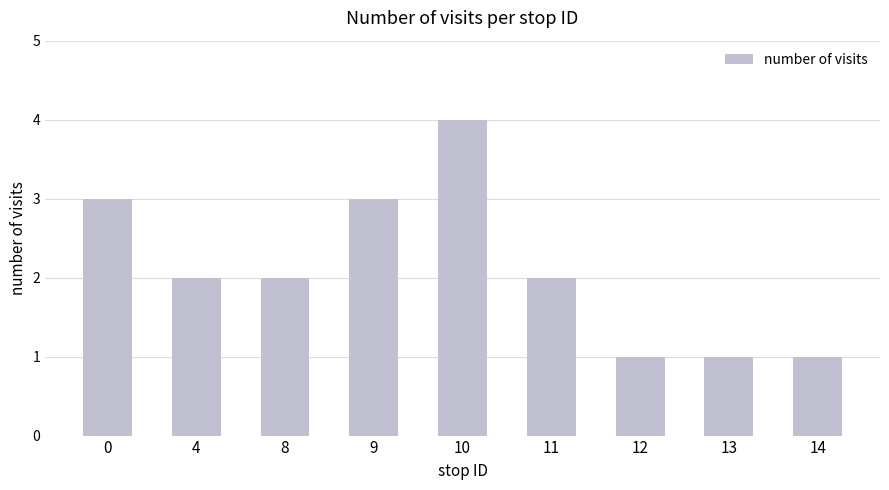

Reading right to left, what are all the values shown in this chart?

1	1	1	2	4	3	2	2	3